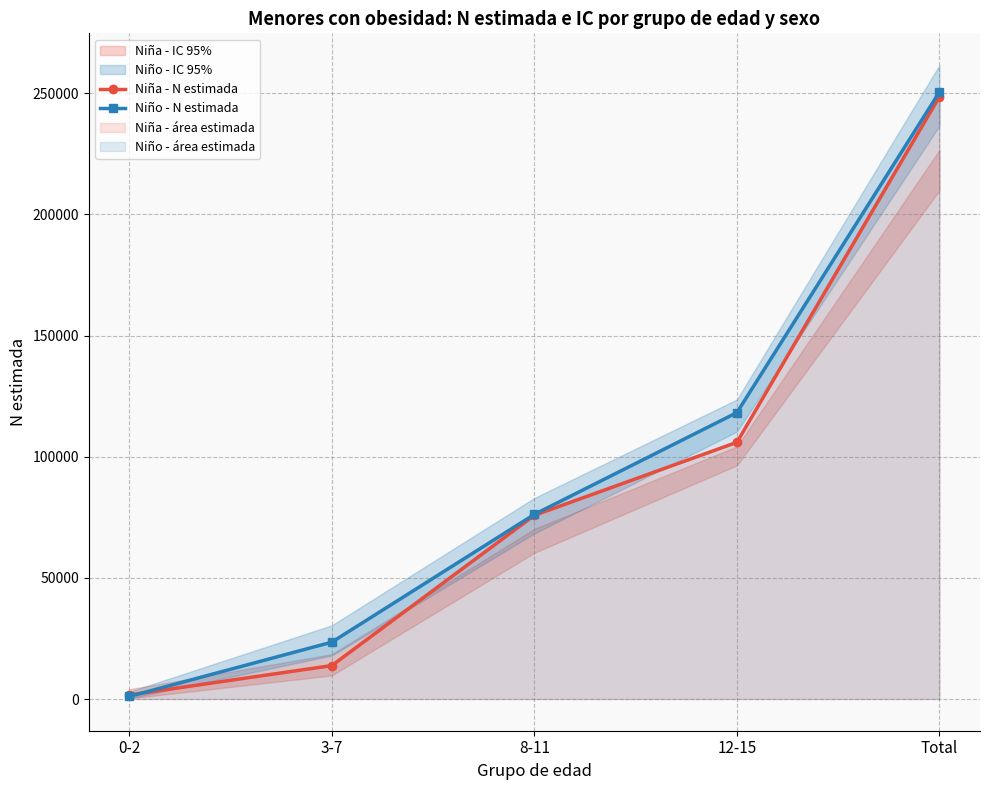

How many values in the Niño - N estimada series exceed 76208?

2